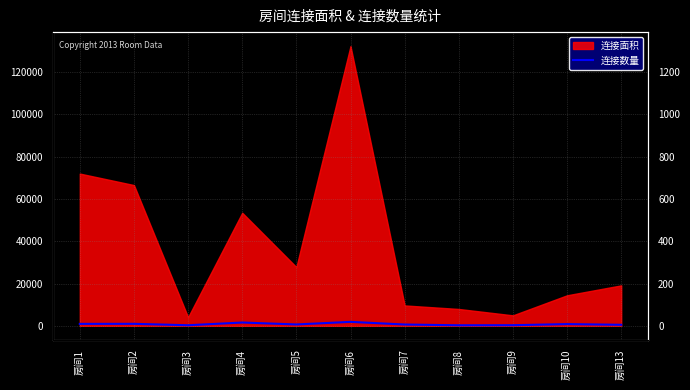

At which category does the data reach its first local valley?

房间3